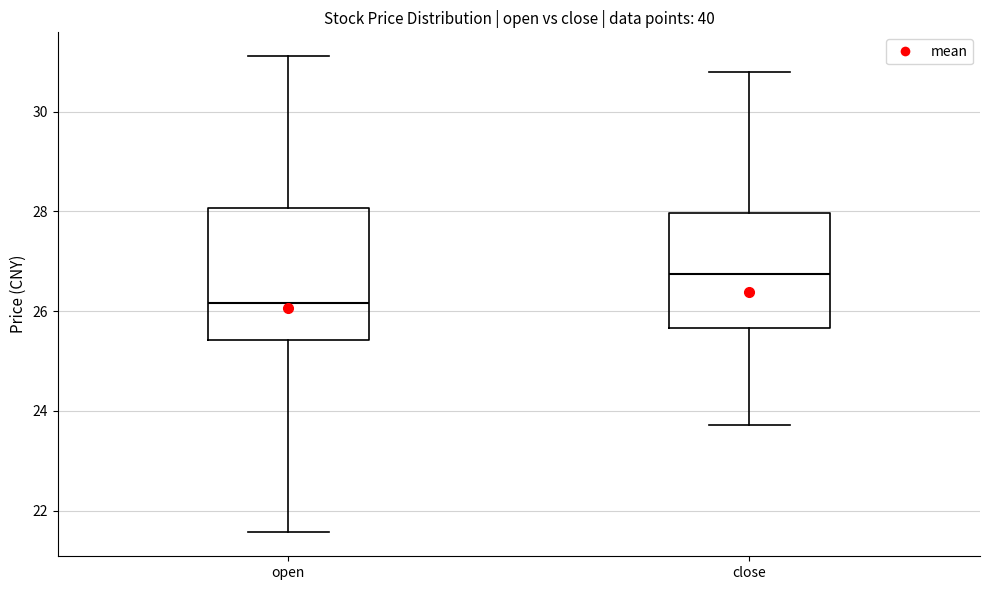

Where is the lower edge of the box for close on the y-axis? The values are not printed on the chart, so give them approximately, as read against the axis.

25.6